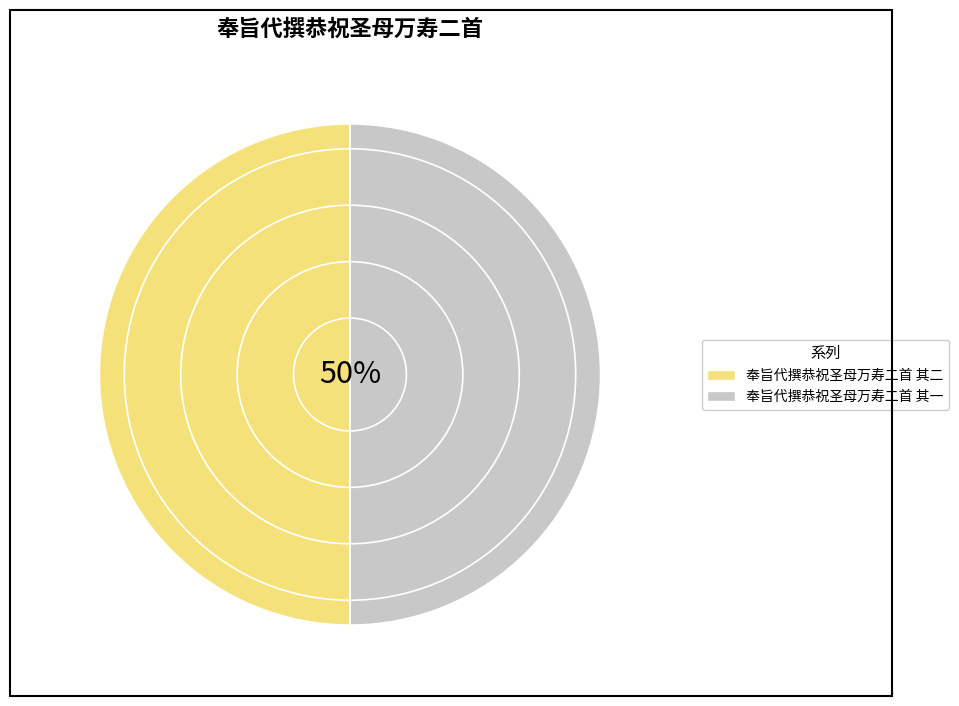

To the nearest percent, what percentage of the pie is 奉旨代撰恭祝圣母万寿二首 其一?

50%